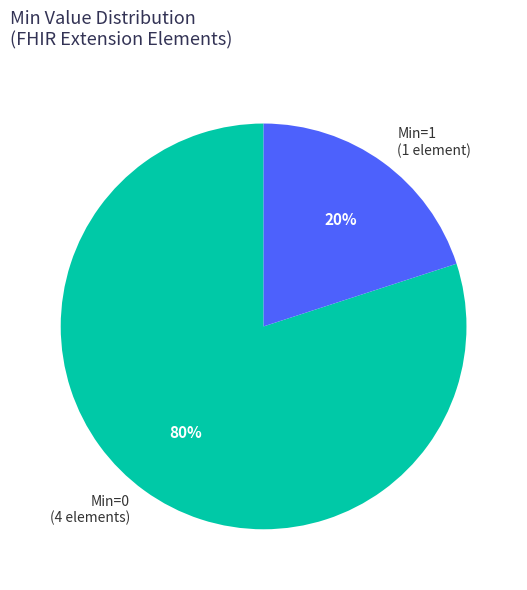

Rank the categories by value from highest to lowest.

Min=0 (4 elements), Min=1 (1 element)